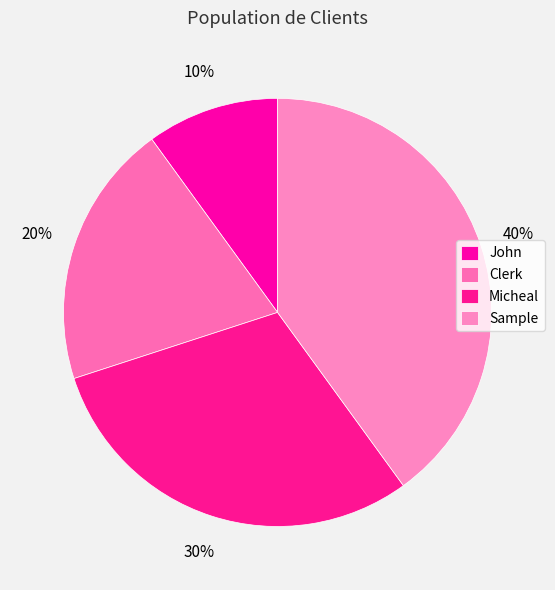

The Clerk slice represents 31% of the pie. True or false?

False